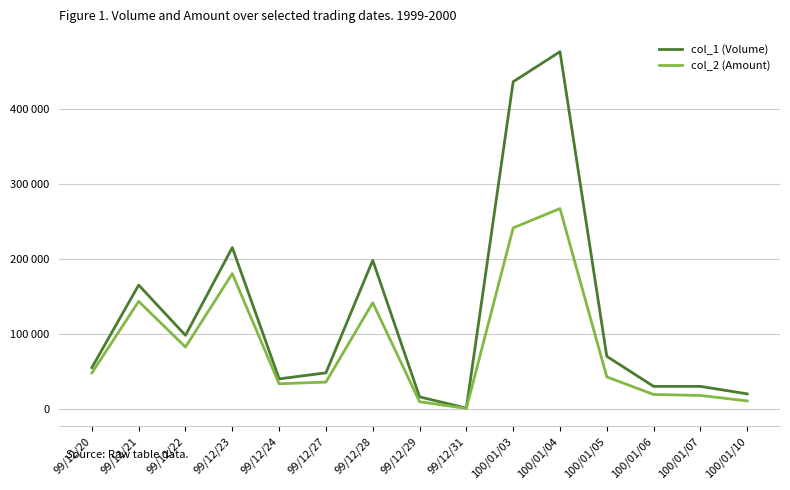

Which label corresponds to the smallest value in the chart?

99/12/31